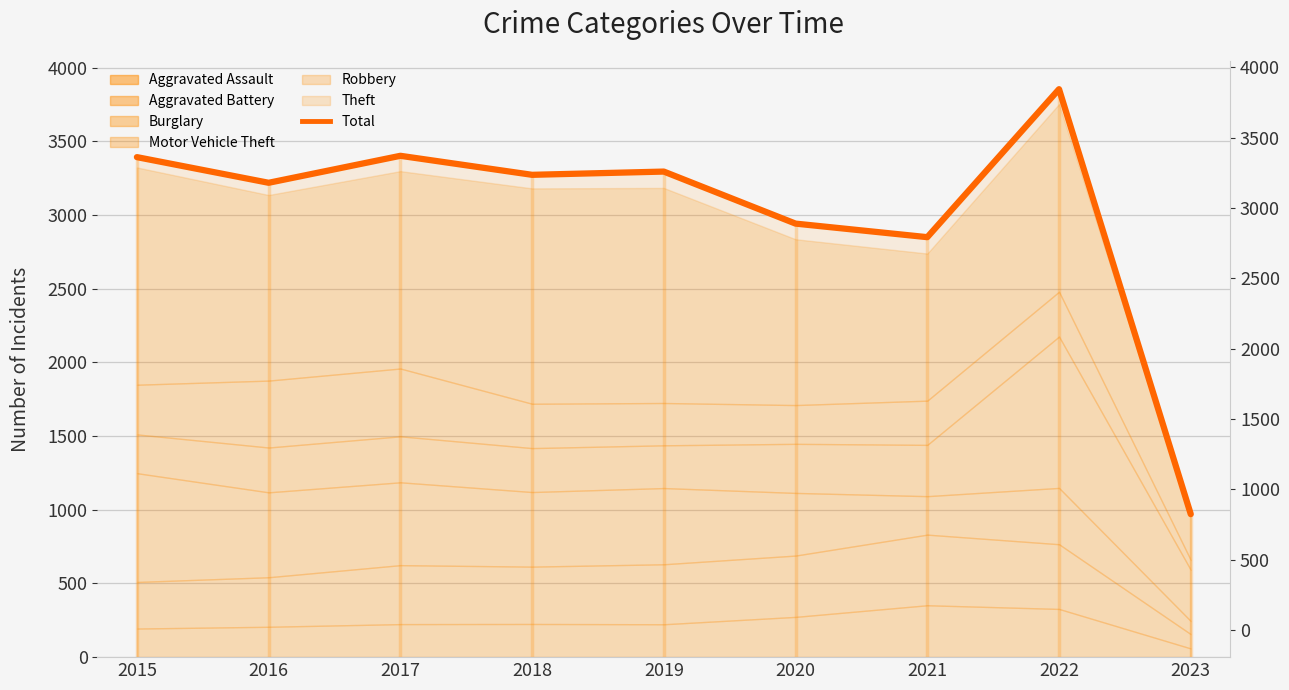

What is the value of the 6th point from the left?

2941